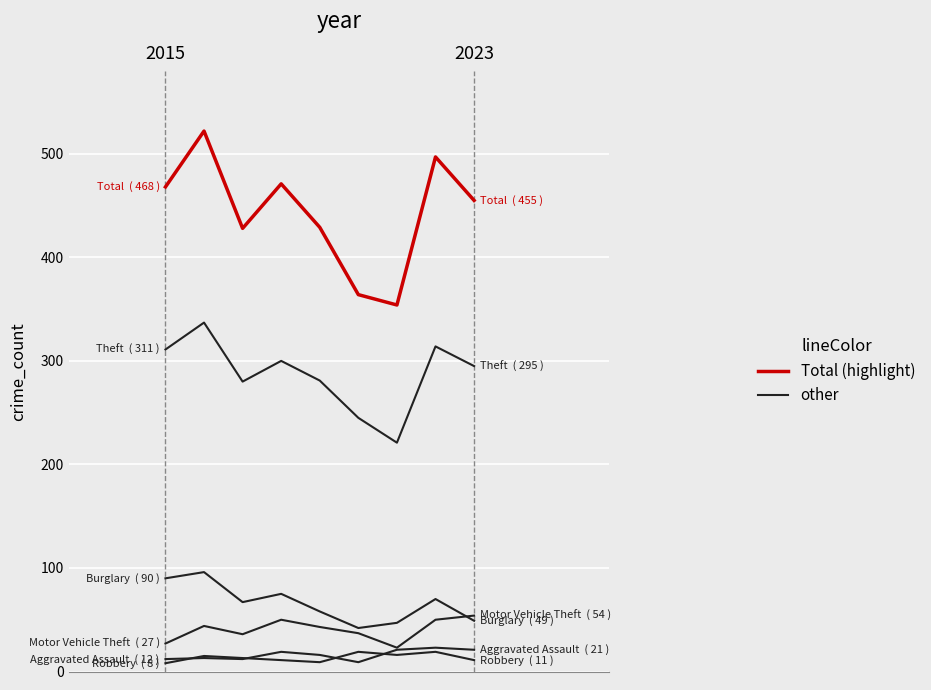

Is this an area chart (filled region under the line)?

No